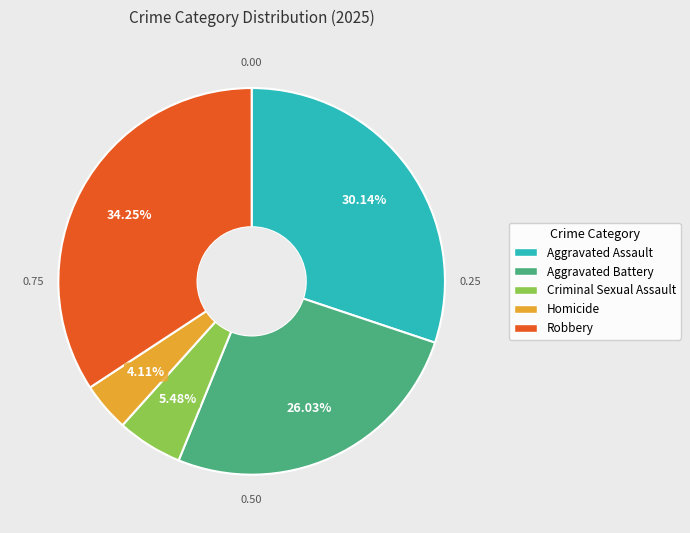

How many segments does this pie chart have?

5